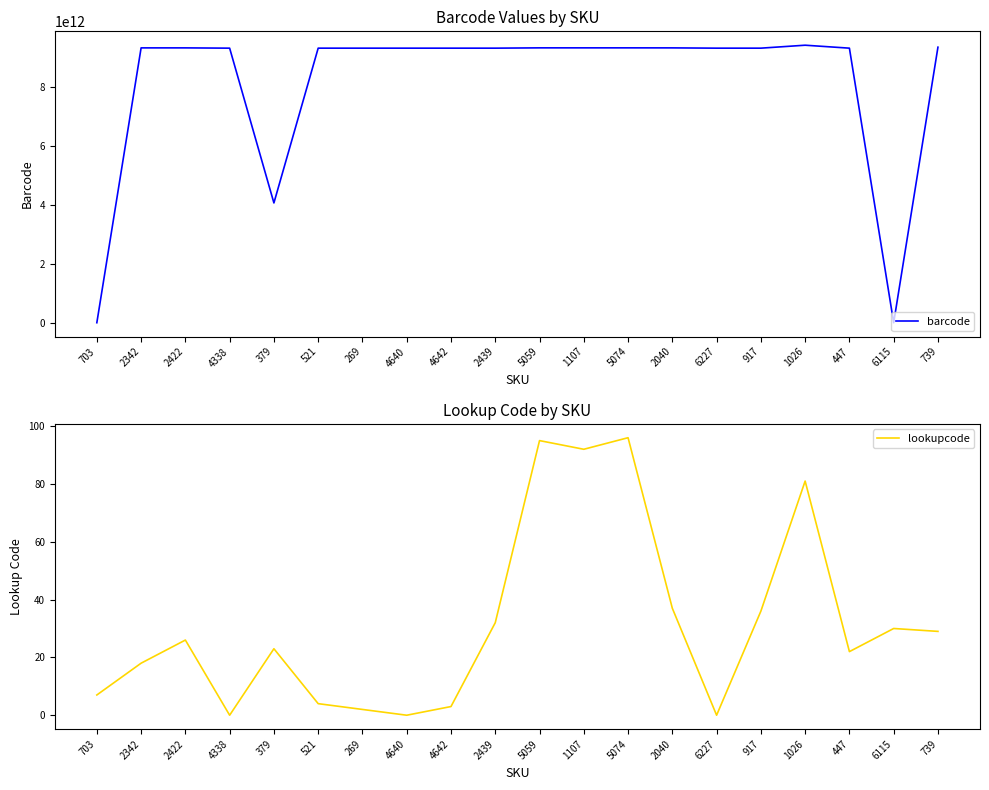

What is the label of the 11th point from the right?

2439